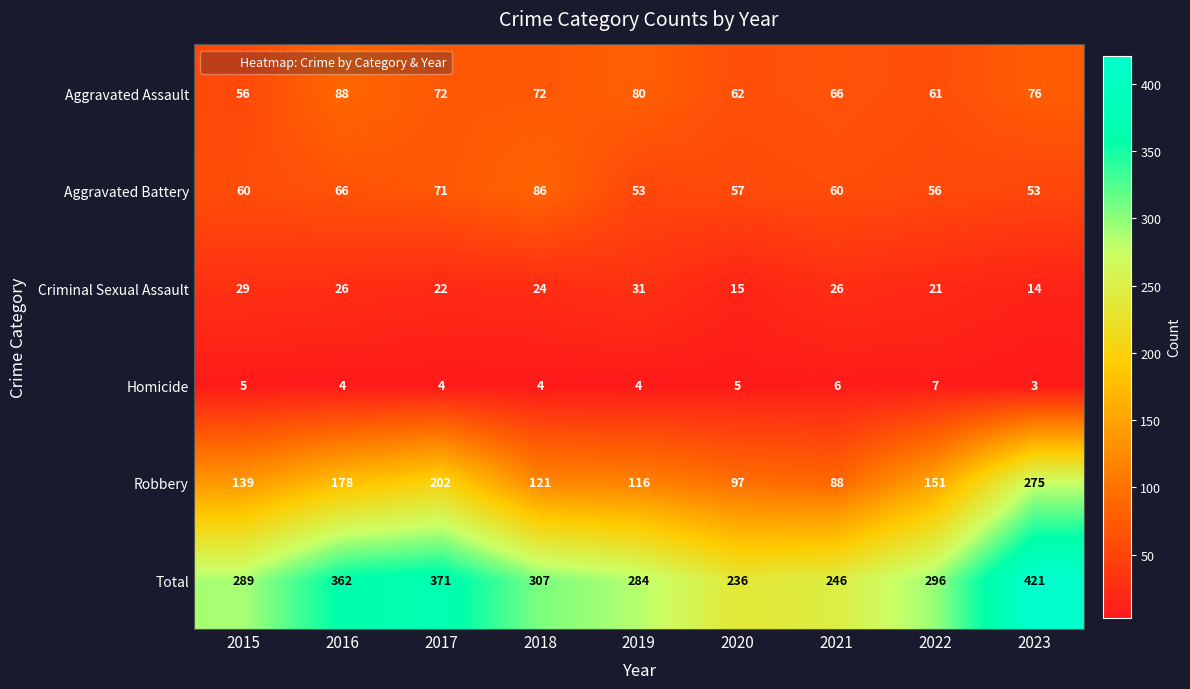

The Criminal Sexual Assault series shows 26 at 2016. True or false?

True